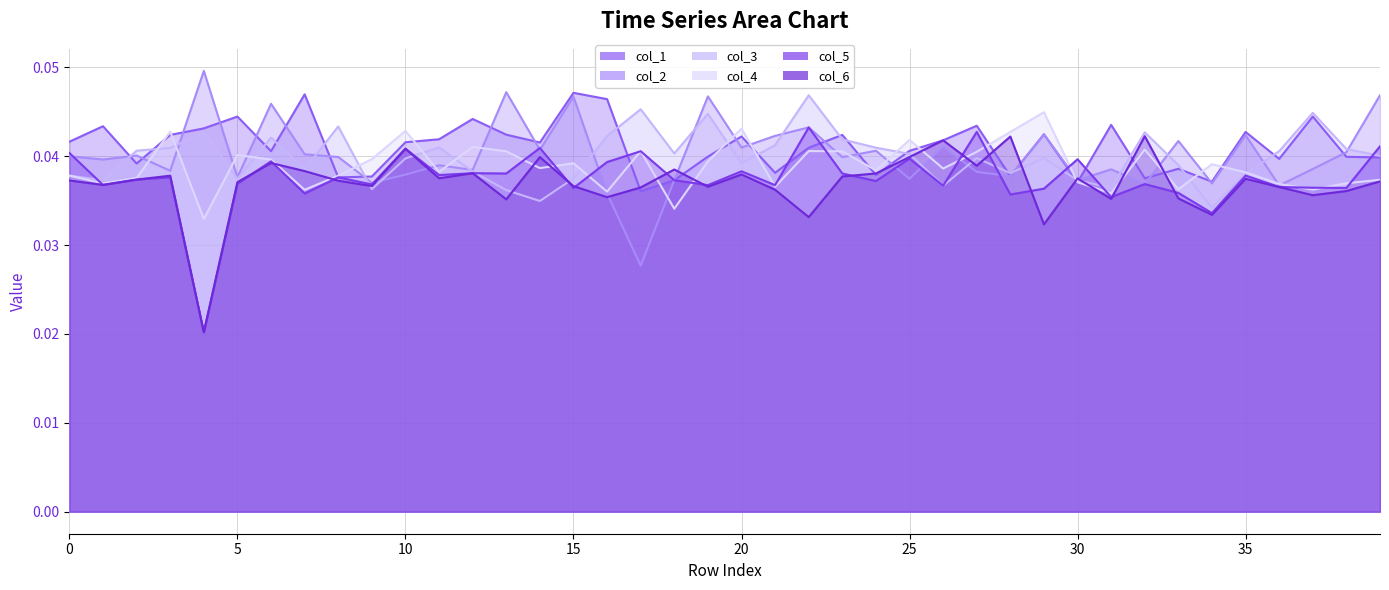

What is the label of the 25th point from the right?

15